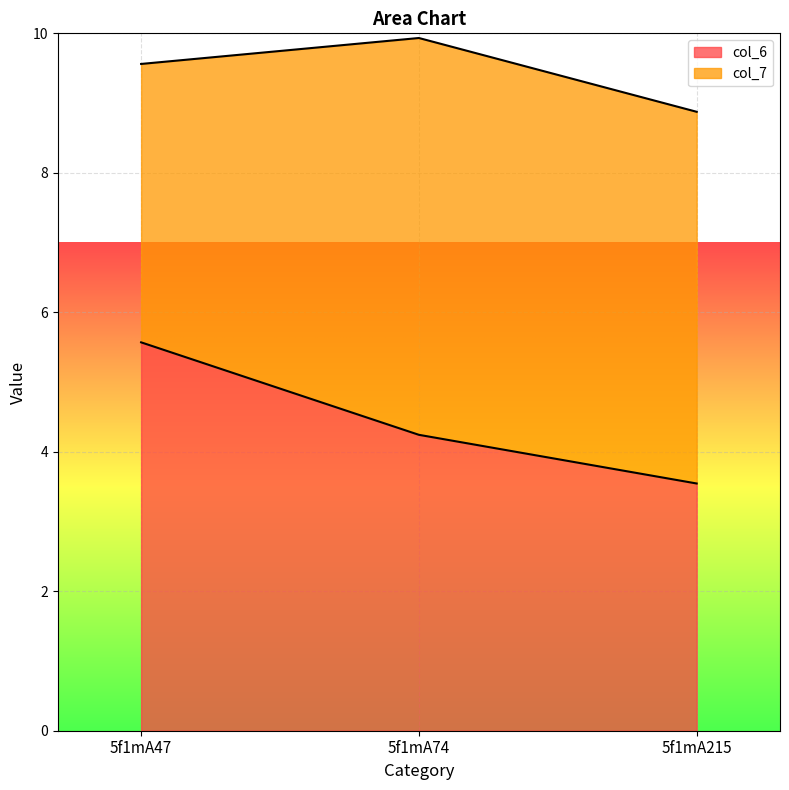

Rank the categories by value from highest to lowest.

5f1mA47, 5f1mA74, 5f1mA215